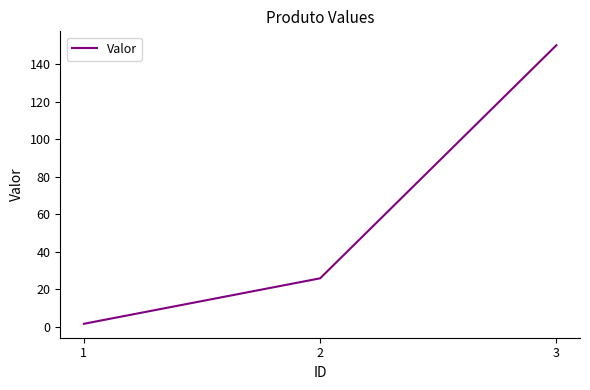

Rank the categories by value from highest to lowest.

3, 2, 1